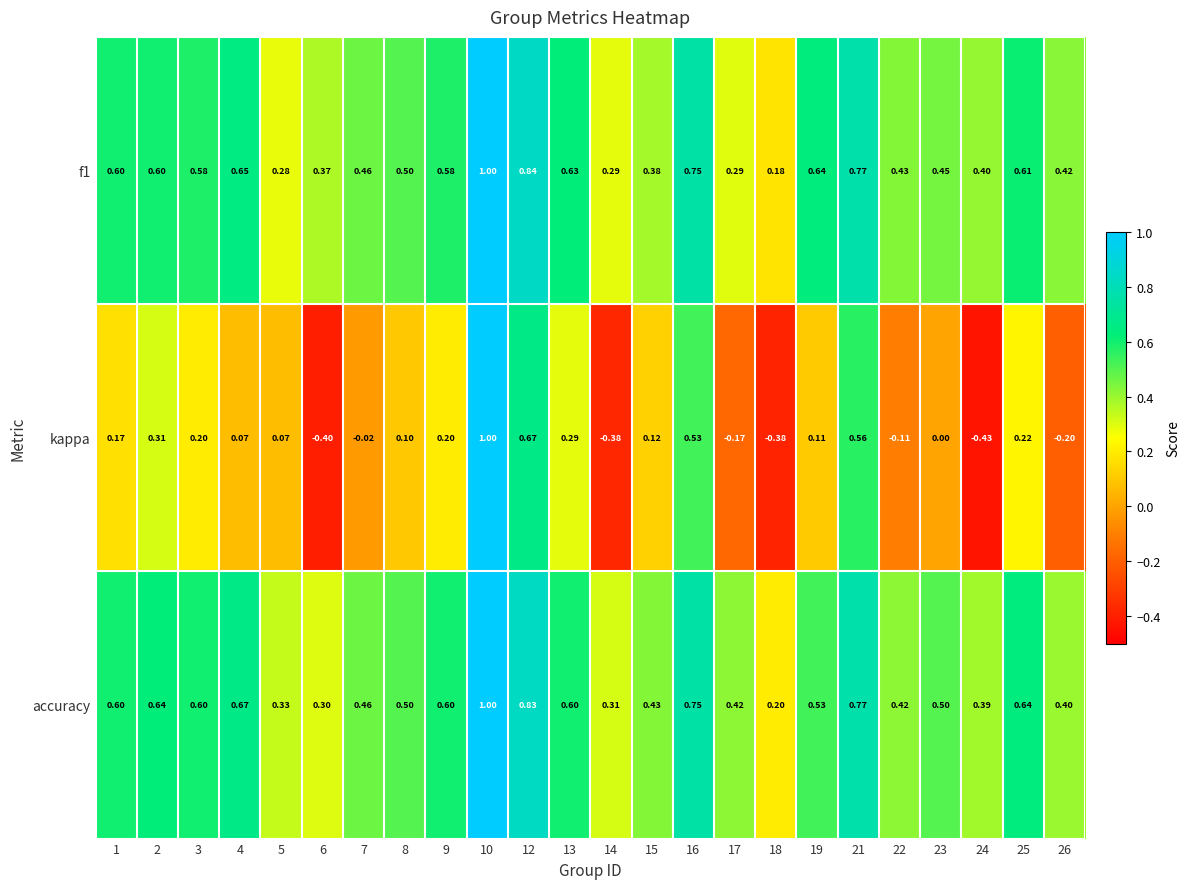

Which series has the widest spread of values?

kappa